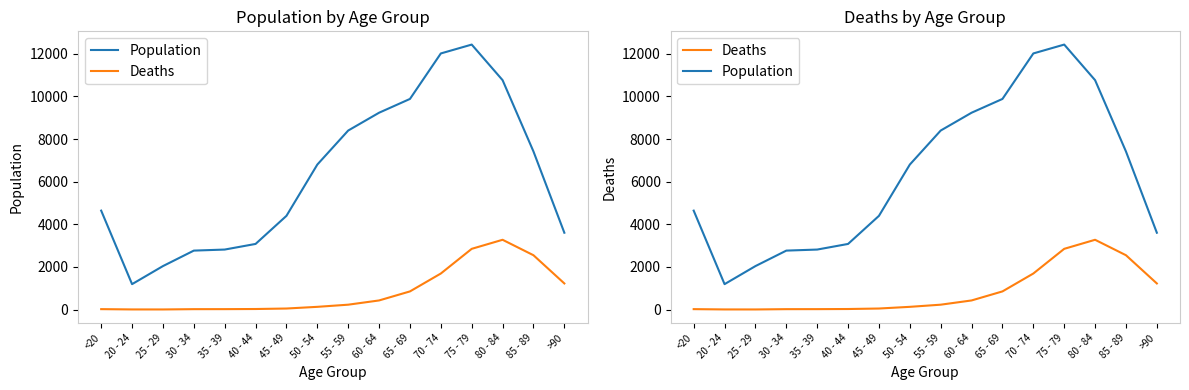

True or false: Deaths has a value of 3273 at 80 - 84.

True